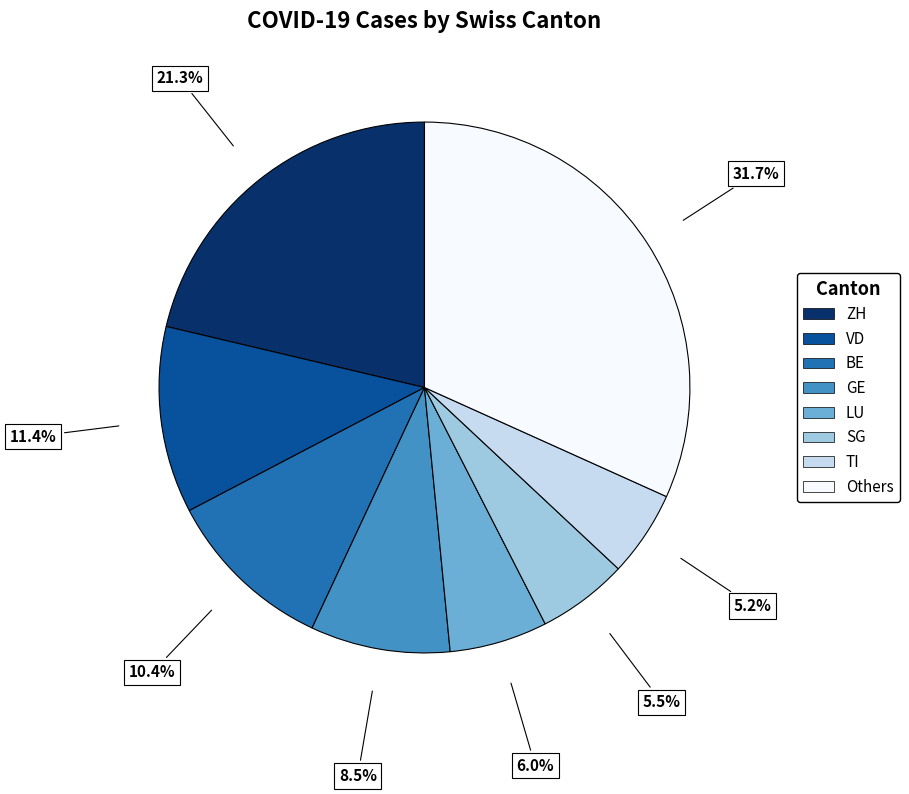

Is there any slice that represents more than half of the pie?

No